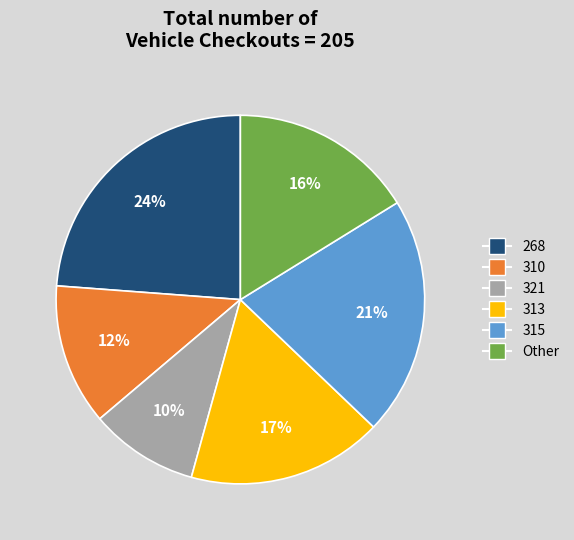

What is the smallest slice in the pie chart?

321